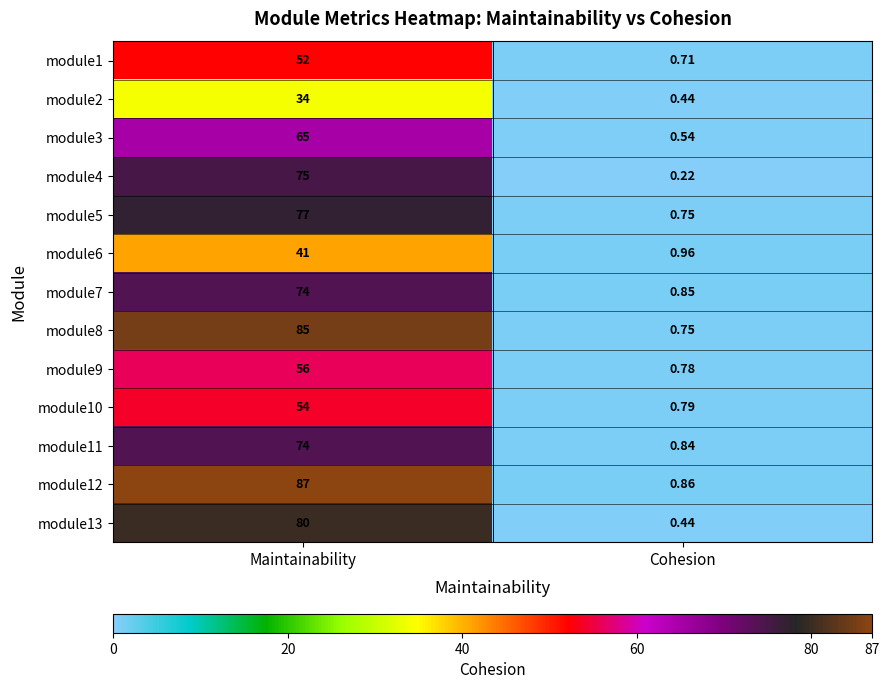

At which label is module12 closest to 43?

Cohesion